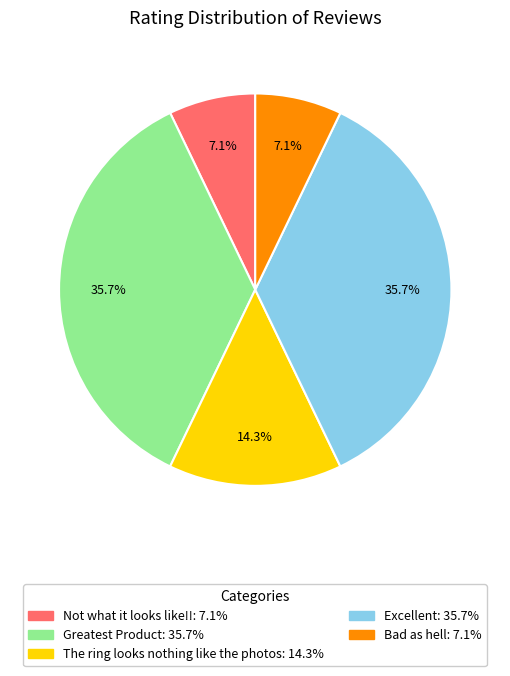

To the nearest percent, what is the difference between the largest and smallest slice percentages?

29%